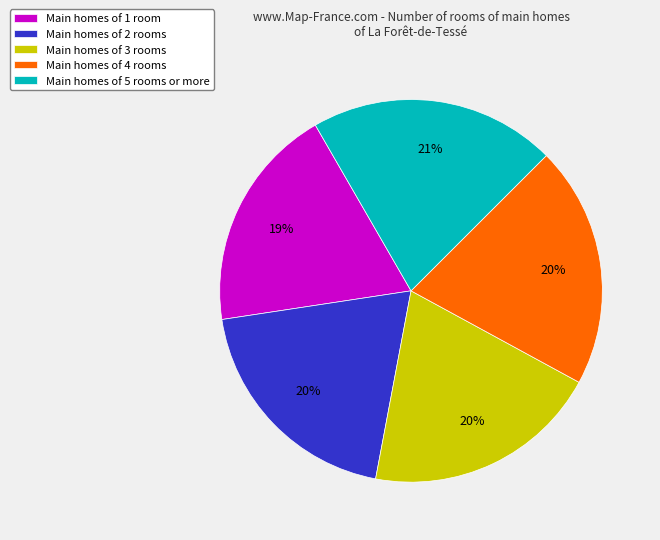

Is there any slice that represents more than half of the pie?

No